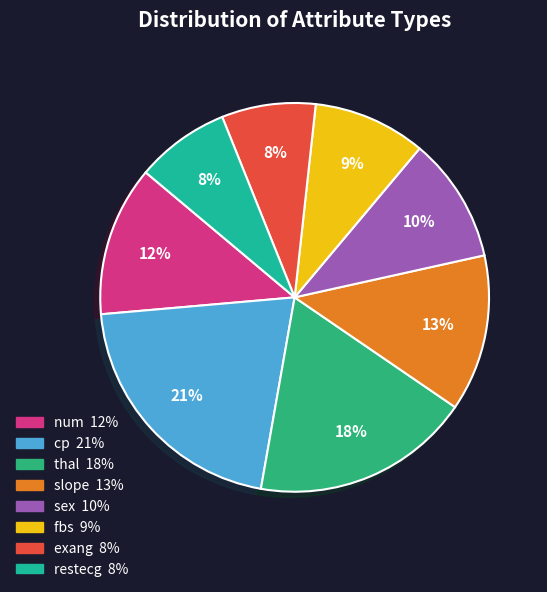

Rank the categories by value from highest to lowest.

cp, thal, slope, num, sex, fbs, exang, restecg